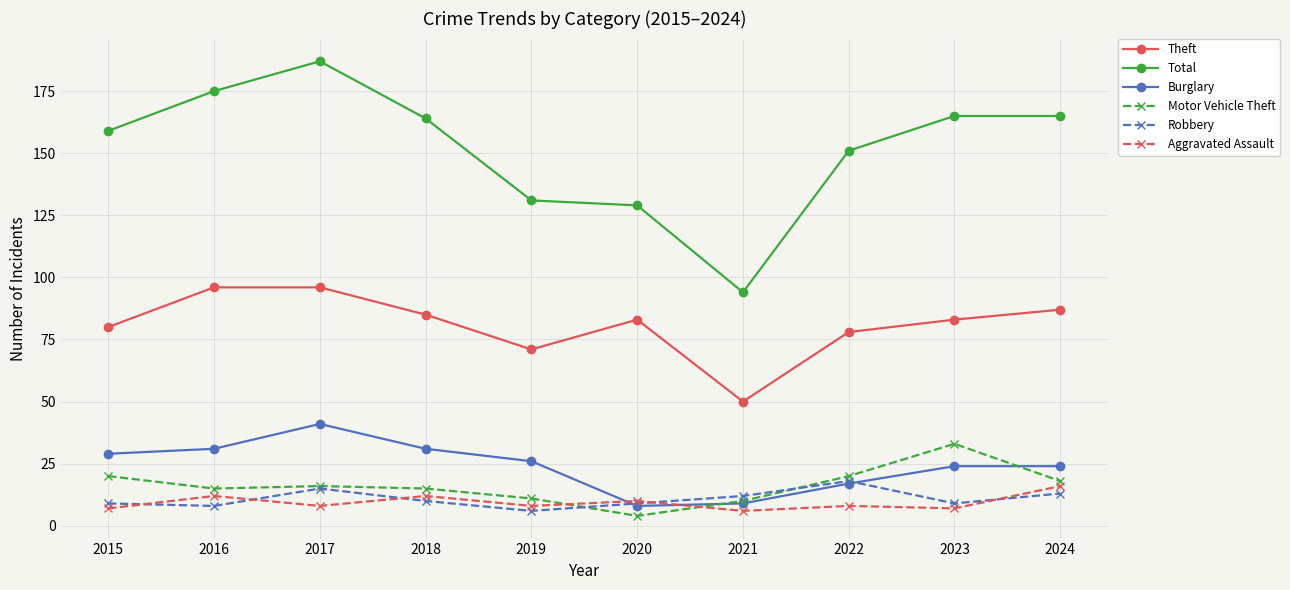

Is this an area chart (filled region under the line)?

No